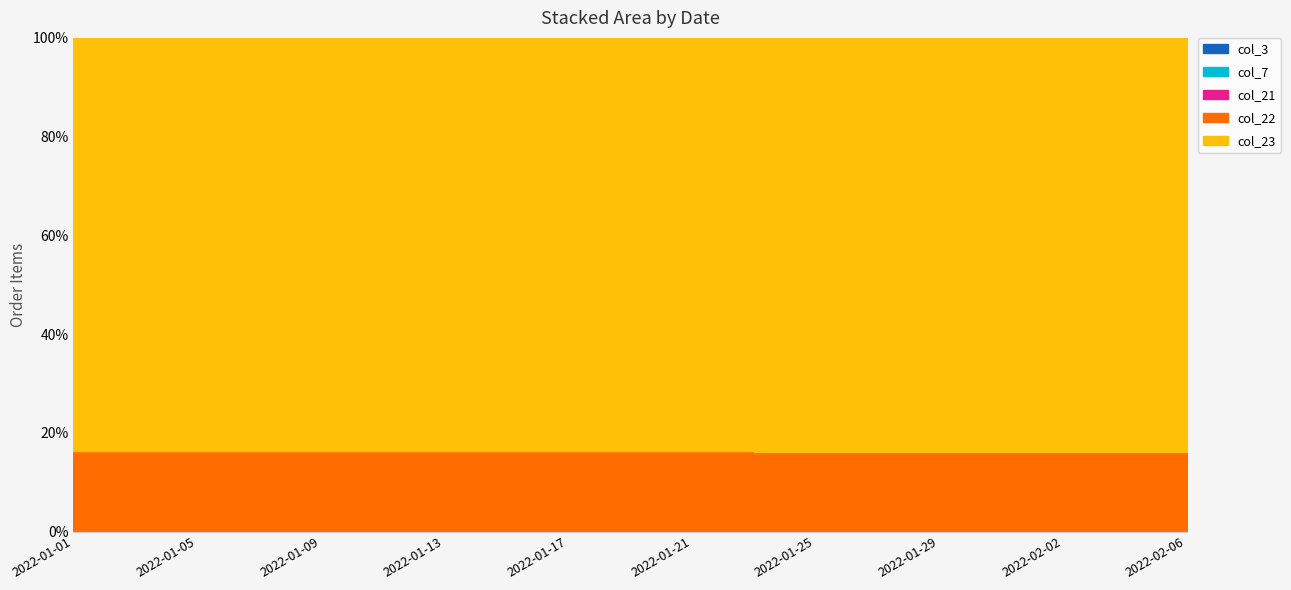

True or false: col_3 and col_21 intersect in this chart.

False